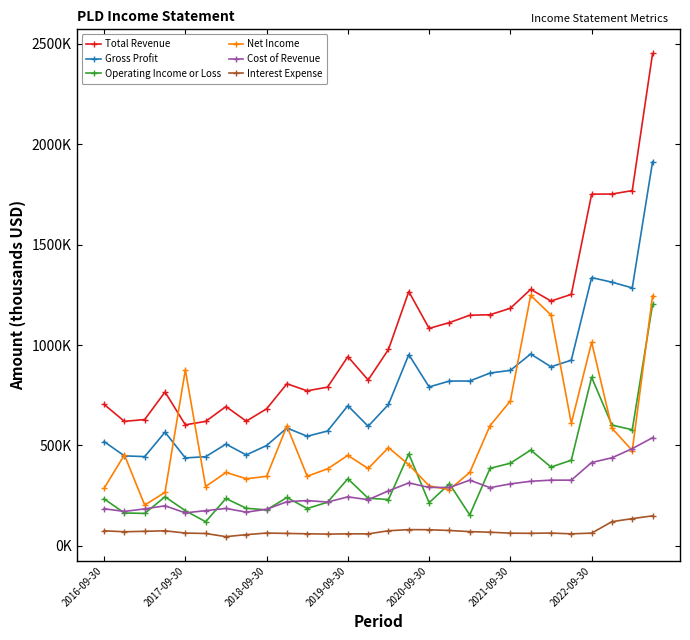

What are all the series names shown in the legend?

Total Revenue, Gross Profit, Operating Income or Loss, Net Income, Cost of Revenue, Interest Expense